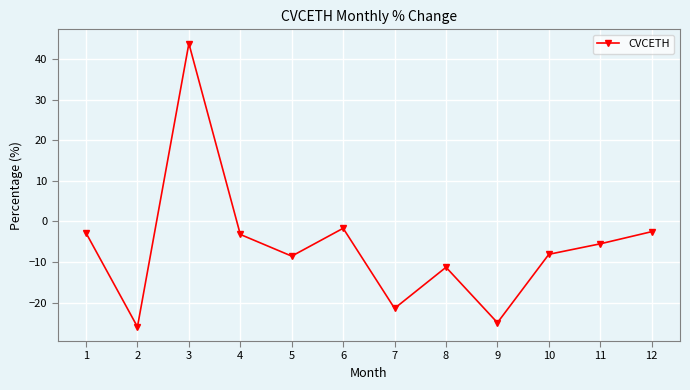

Count the number of categories in the chart.

12